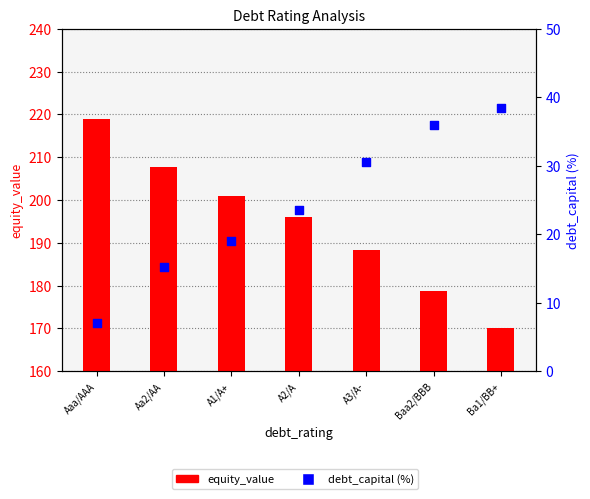

Which series contains the lowest Y value?

debt_capital (%)